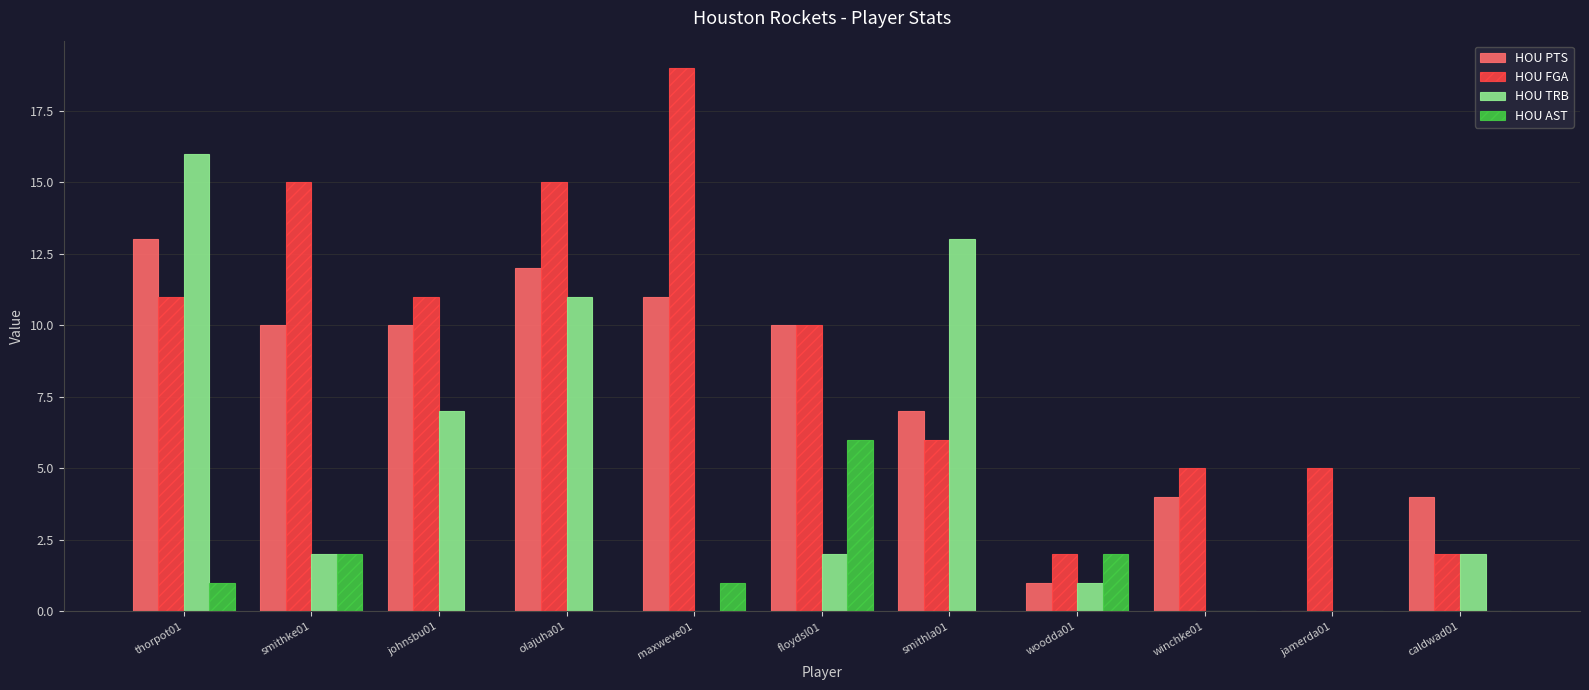

What are all the series names shown in the legend?

HOU PTS, HOU FGA, HOU TRB, HOU AST